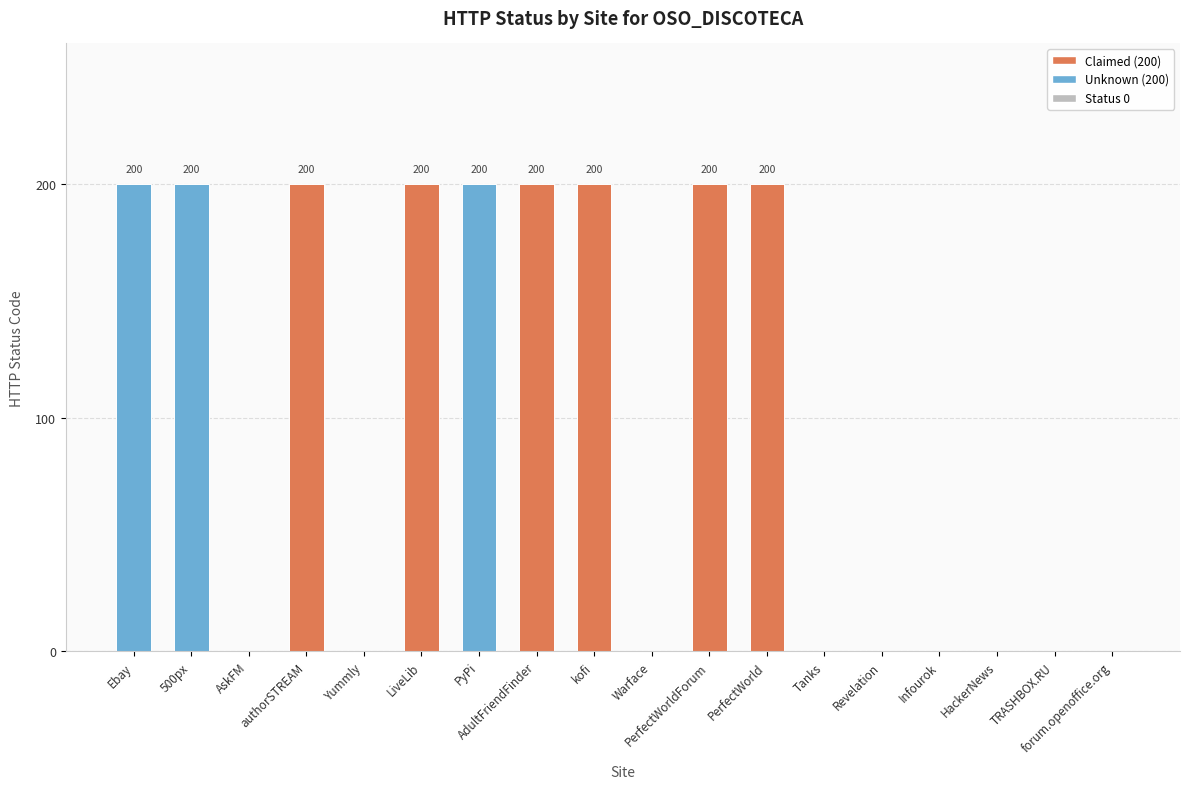

What is the sum of all values?

1800